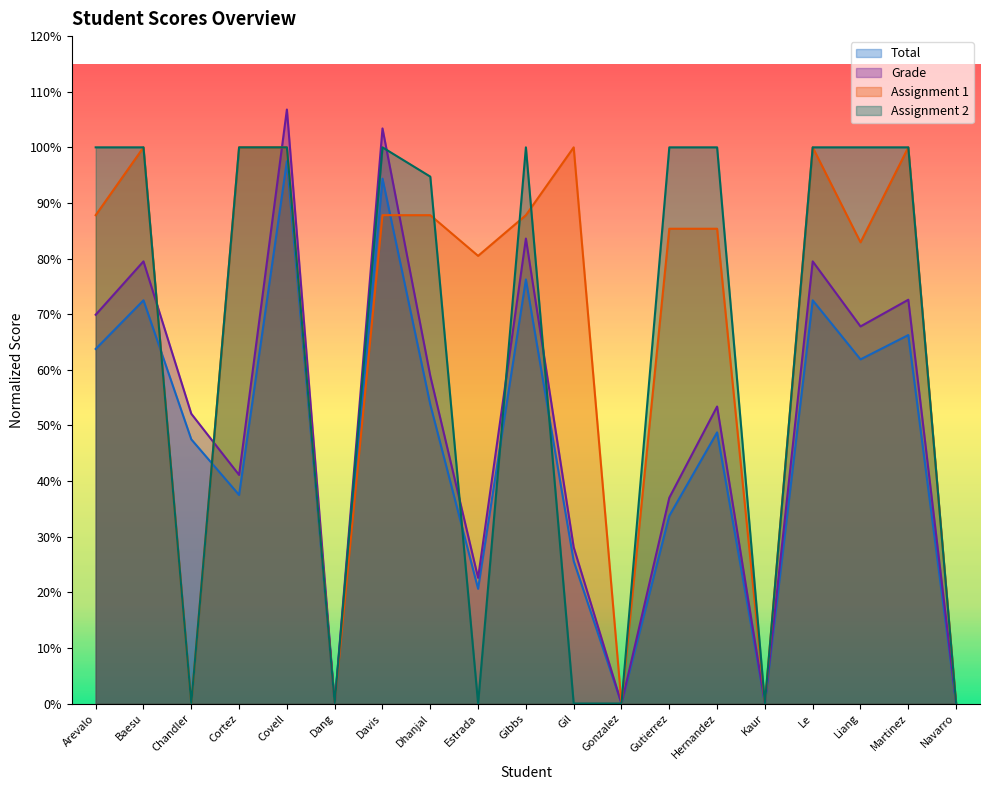

How many lines are shown in the chart?

4